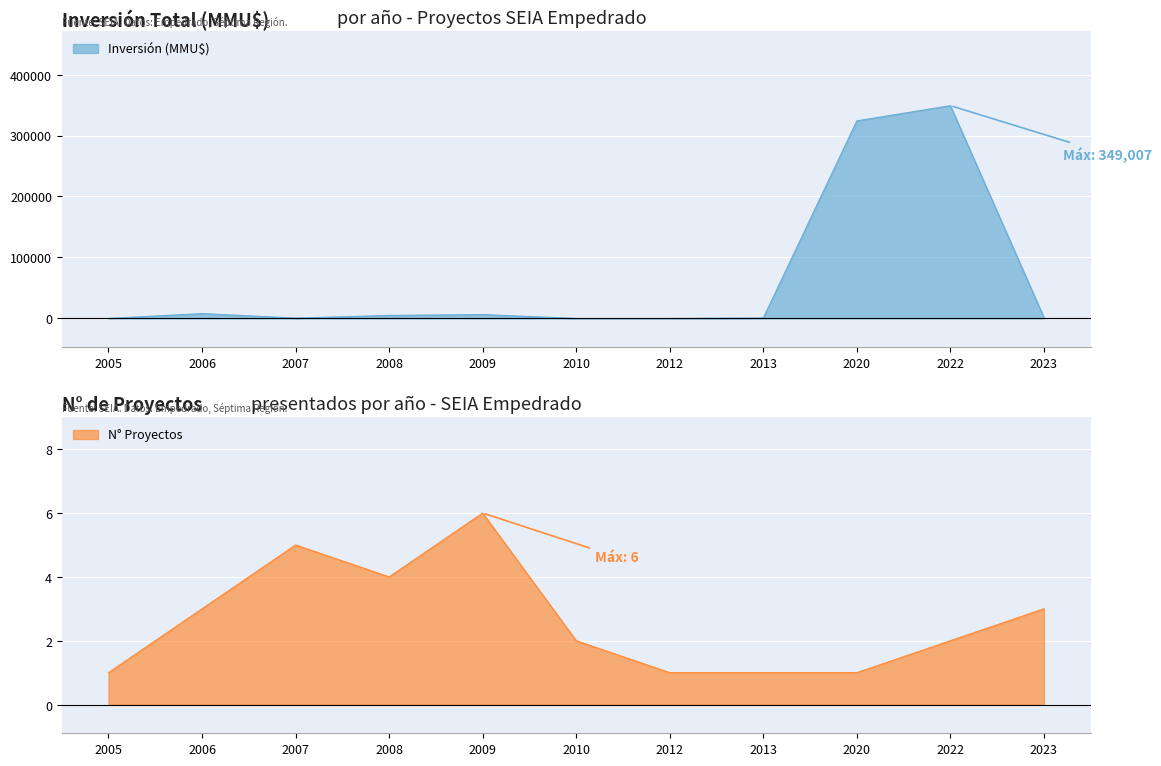

What is the difference between the second highest and second lowest values in the Inversión (MMU$) series?

324020